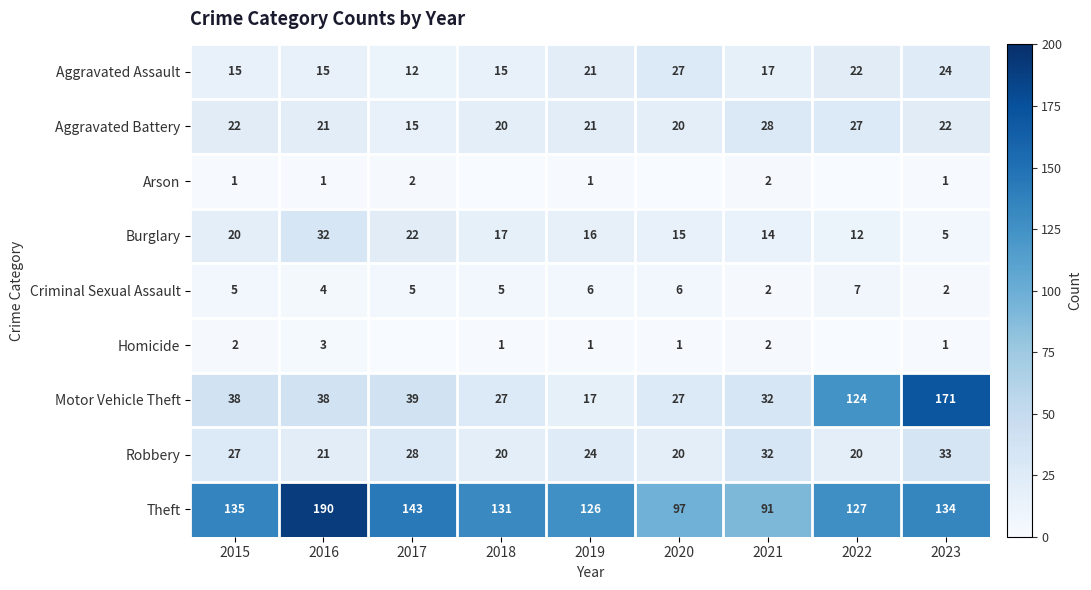

What is the minimum value for Robbery?

20